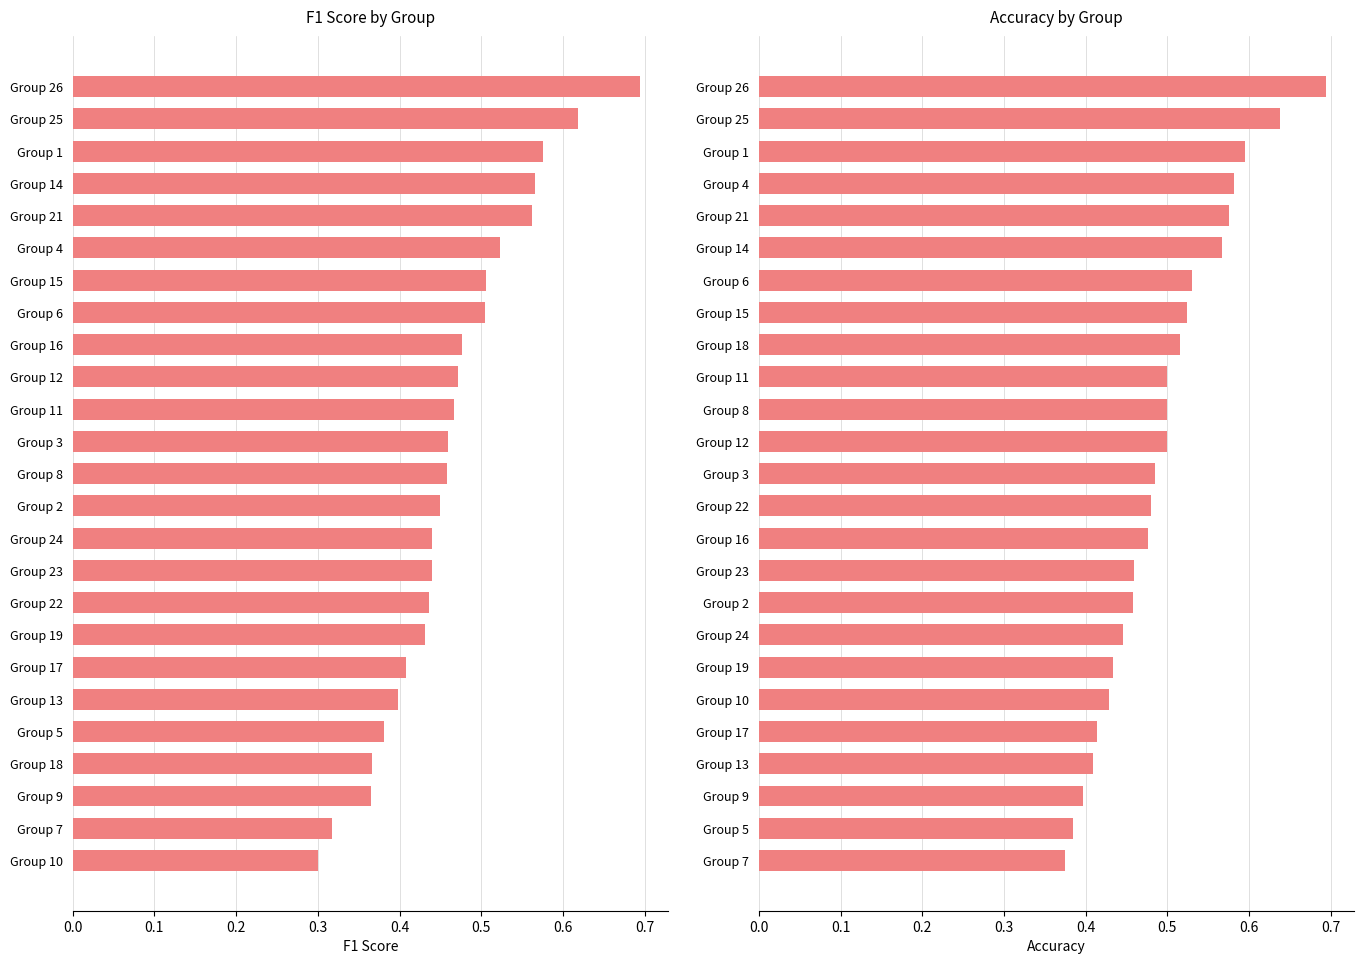

Is the value of f1 at 20 greater than the value of accuracy at 19?

No